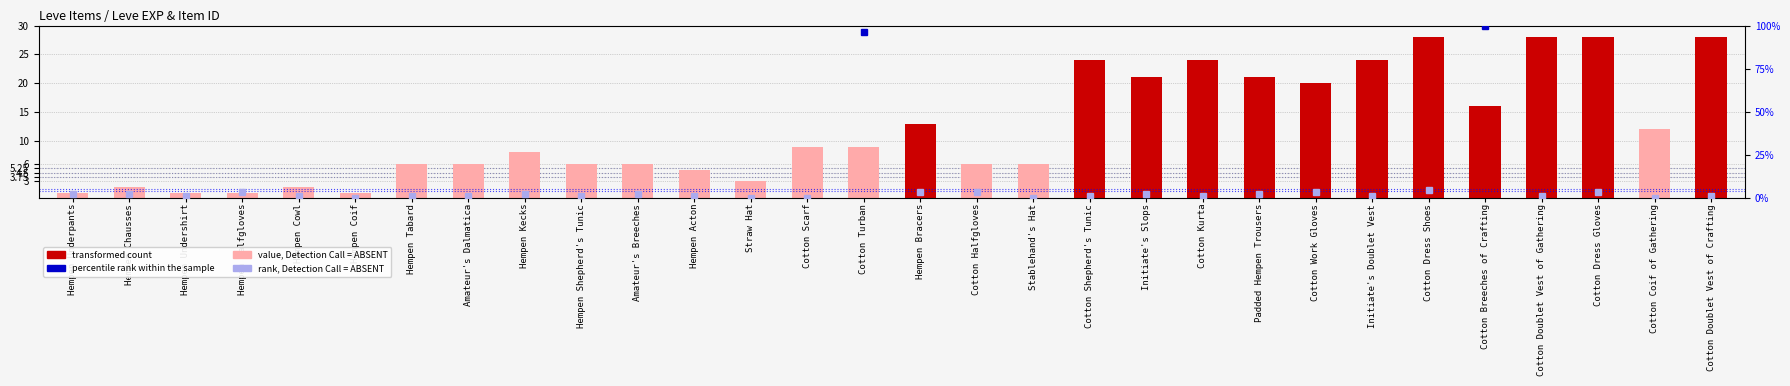

What is the average value?

12